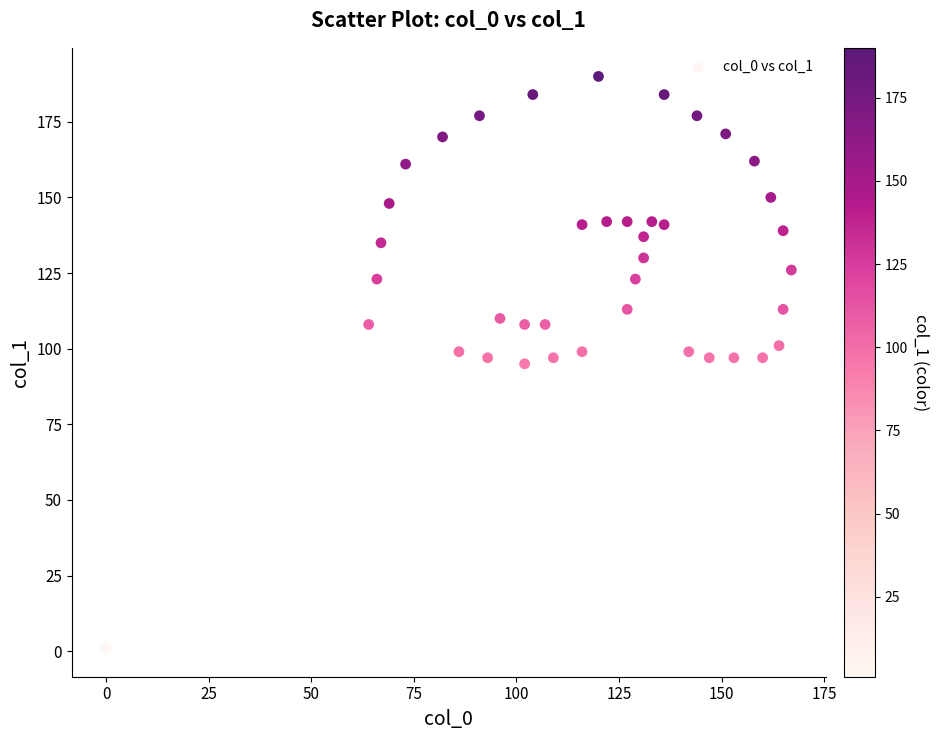

What is the range of Y values (max minus min)?

189